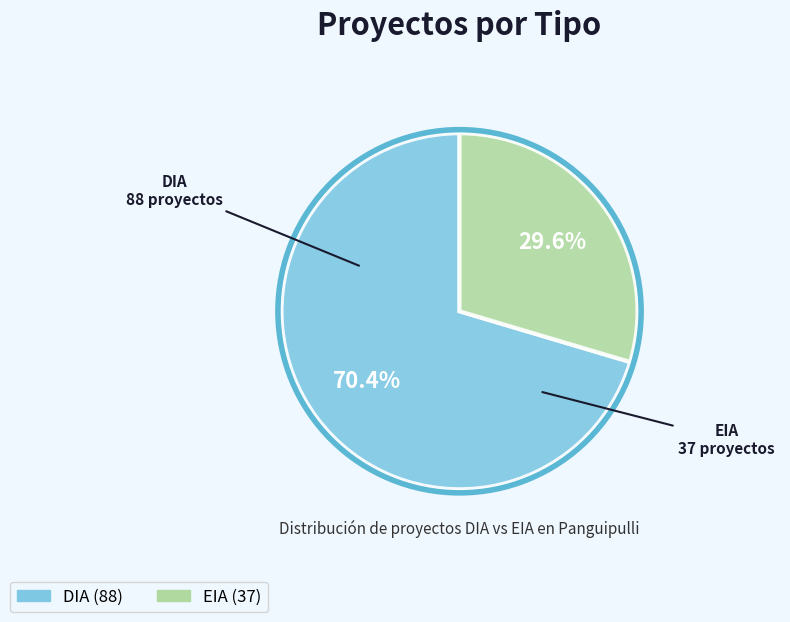

Approximately how many times larger is the value at DIA compared to EIA?

2.4